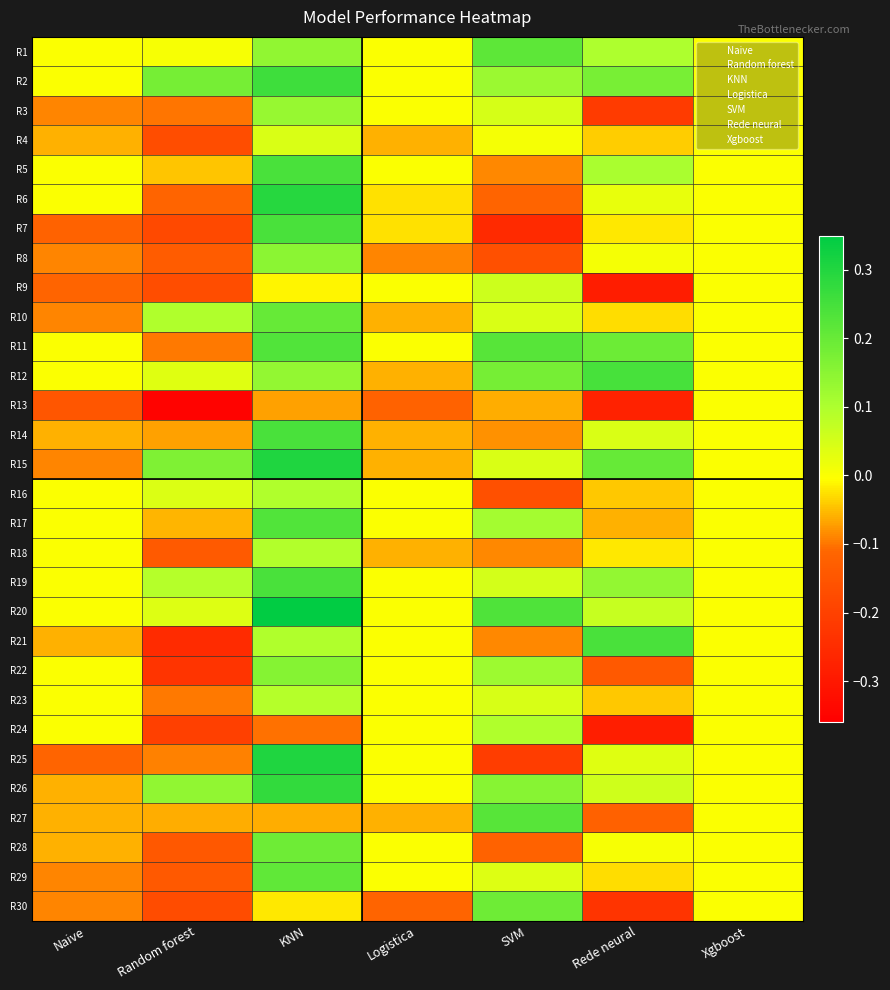

Which has a higher value, KNN or SVM?

SVM